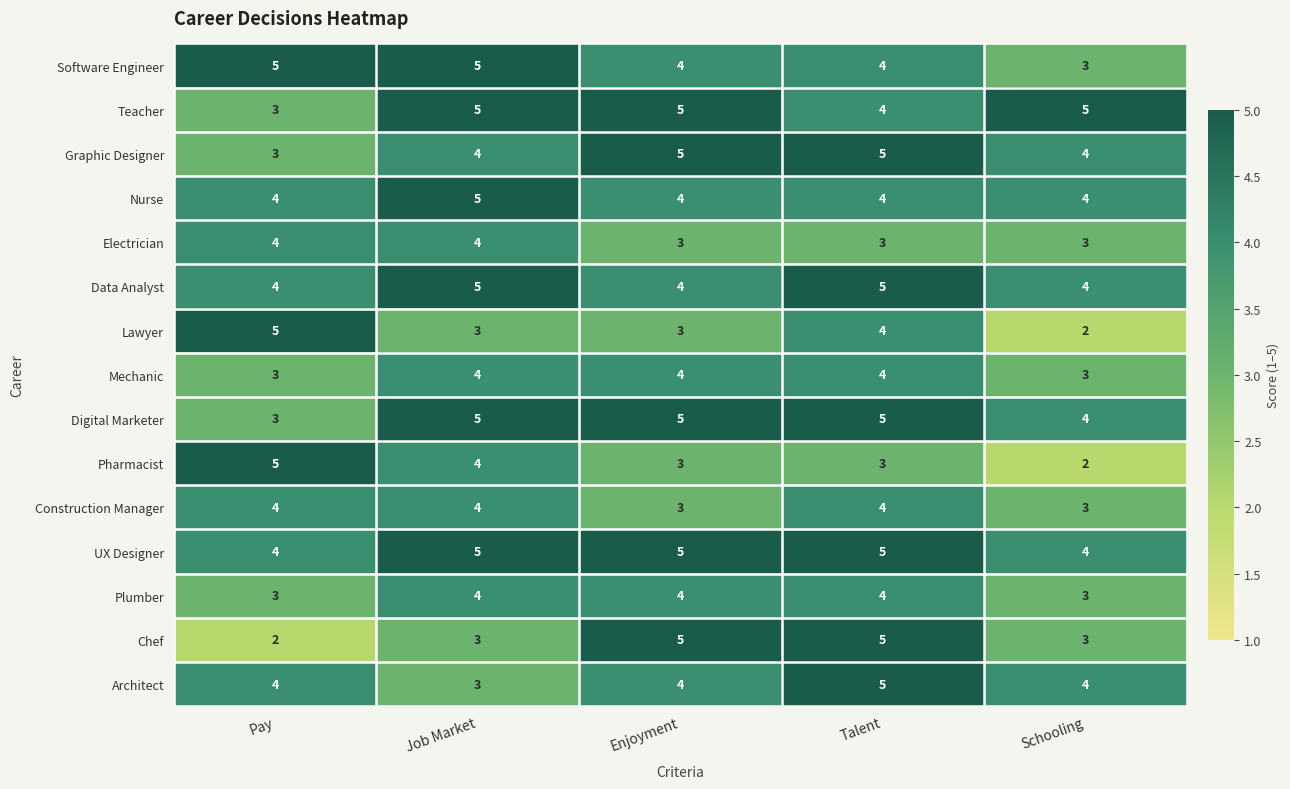

Count the UX Designer values in the range 4 to 5.

5